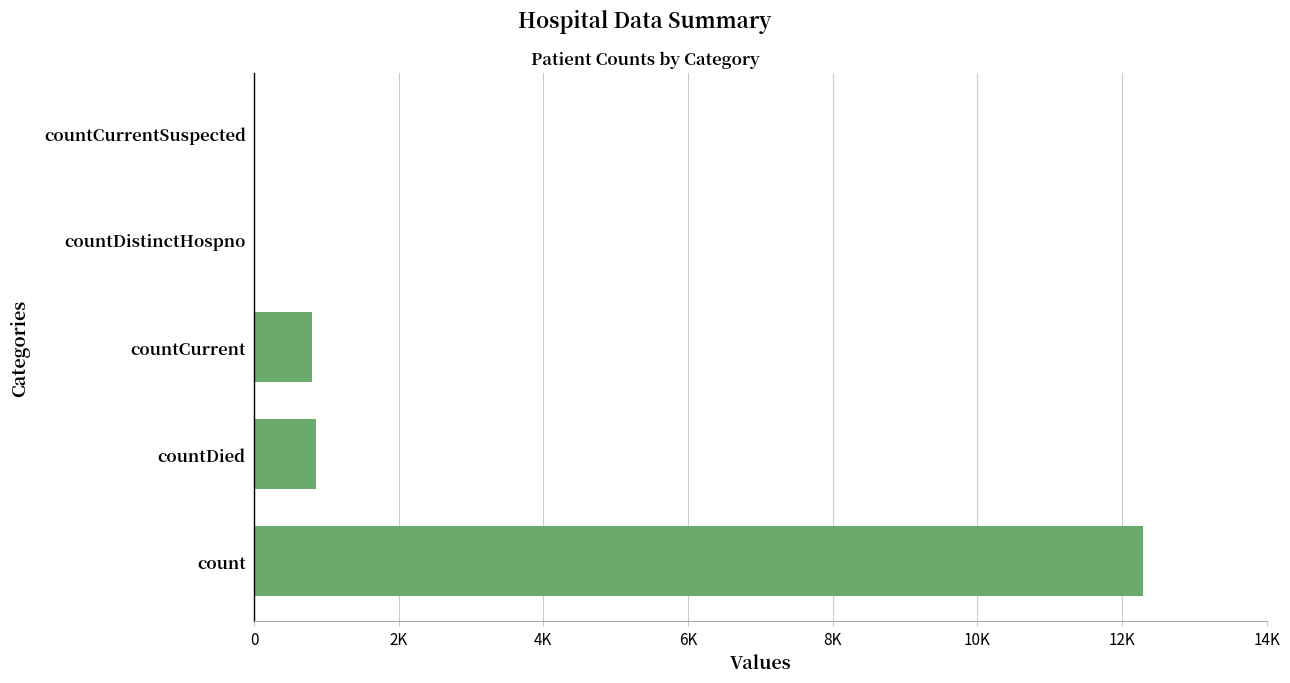

Are the bars horizontal?

Yes